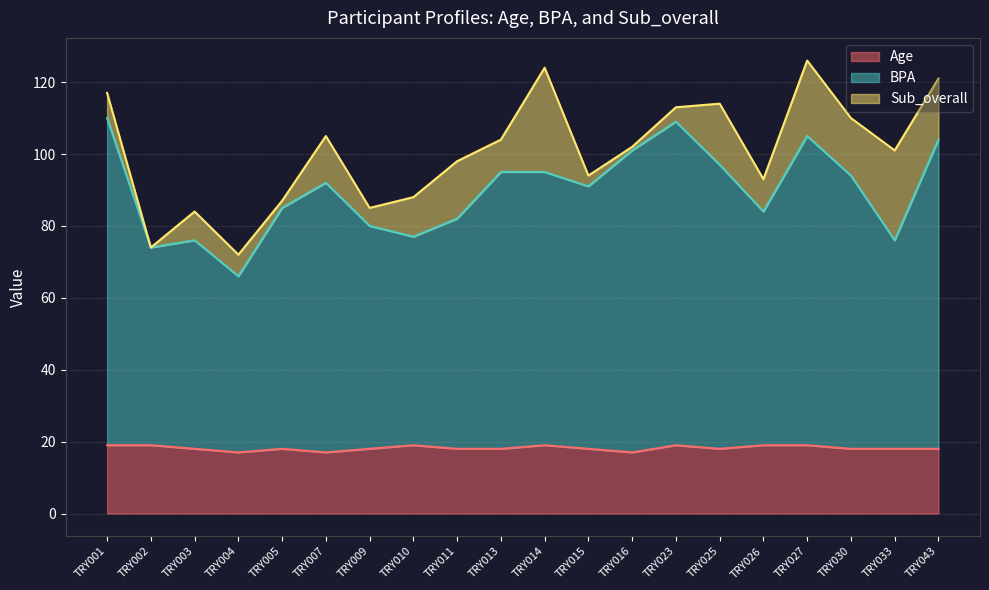

True or false: Age has a value of 4 at TRY013.

False